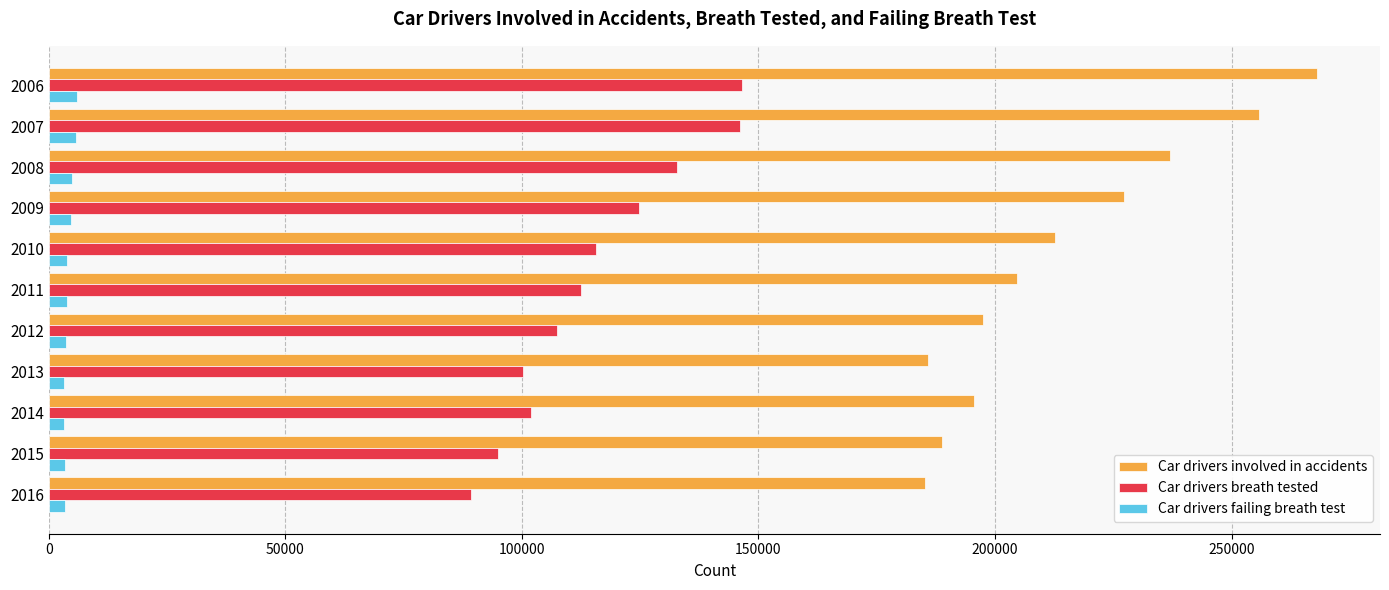

Rank the series by their average value, from lowest to highest.

Car drivers failing breath test, Car drivers breath tested, Car drivers involved in accidents